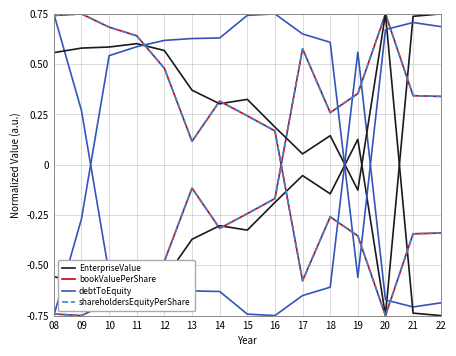

True or false: shareholdersEquityPerShare and bookValuePerShare intersect in this chart.

False